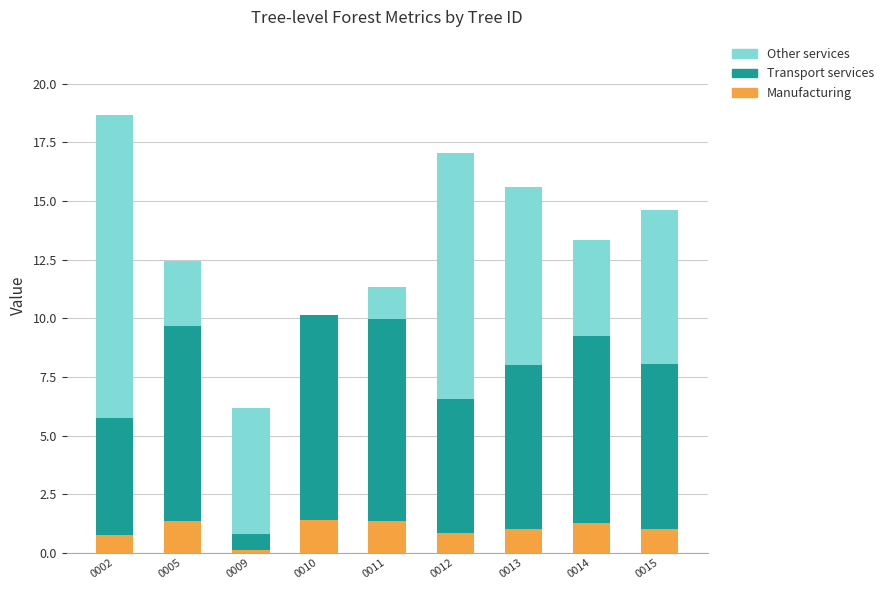

Is it true that Manufacturing equals 1.4 at 0010?

True